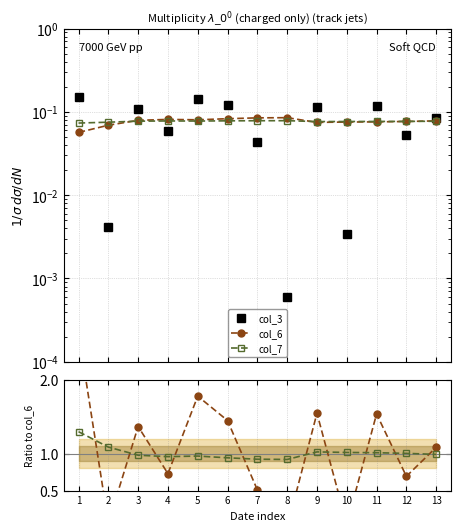

Rank the series by their maximum value, from highest to lowest.

col_3/col_6, col_7/col_6, col_3, col_6, col_7